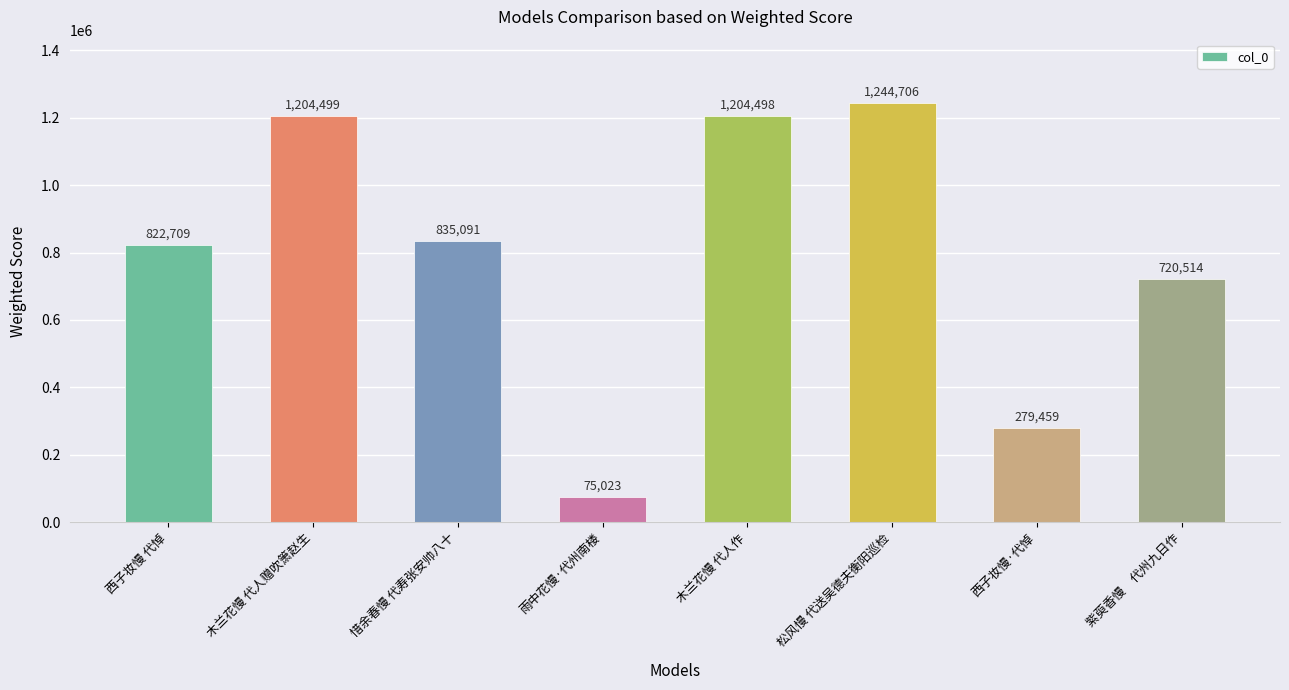

Rank the categories by value from lowest to highest.

雨中花慢·代州南楼, 西子妆慢·代悼, 紫萸香慢　代州九日作, 西子妆慢 代悼, 惜余春慢 代寿张安帅八十, 木兰花慢 代人作, 木兰花慢 代人赠吹箫赵生, 松风慢 代送吴德夫衡阳巡检